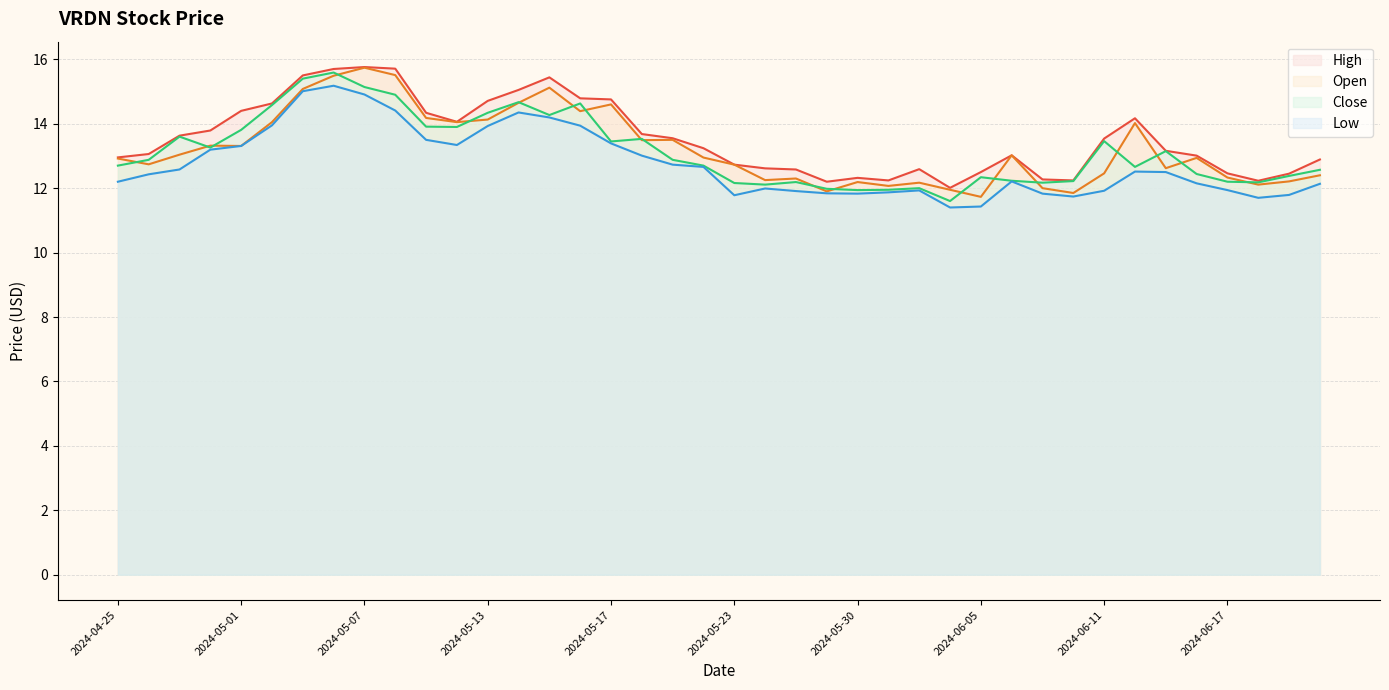

Between which two adjacent categories do Open and Close first intersect?

2024-04-25 and 2024-04-26